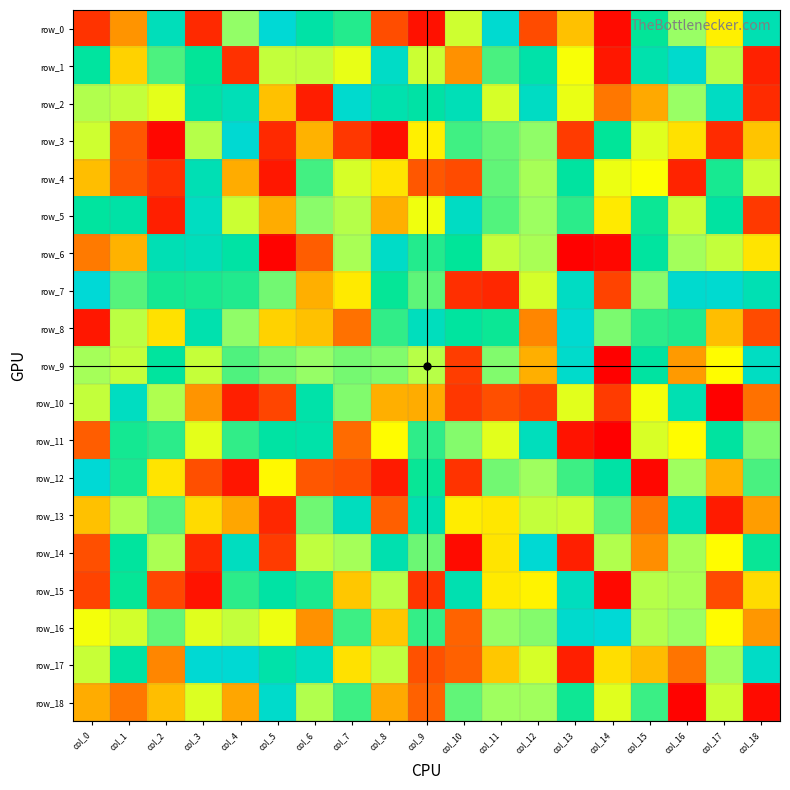

Which label corresponds to the smallest value in the chart?

col_14